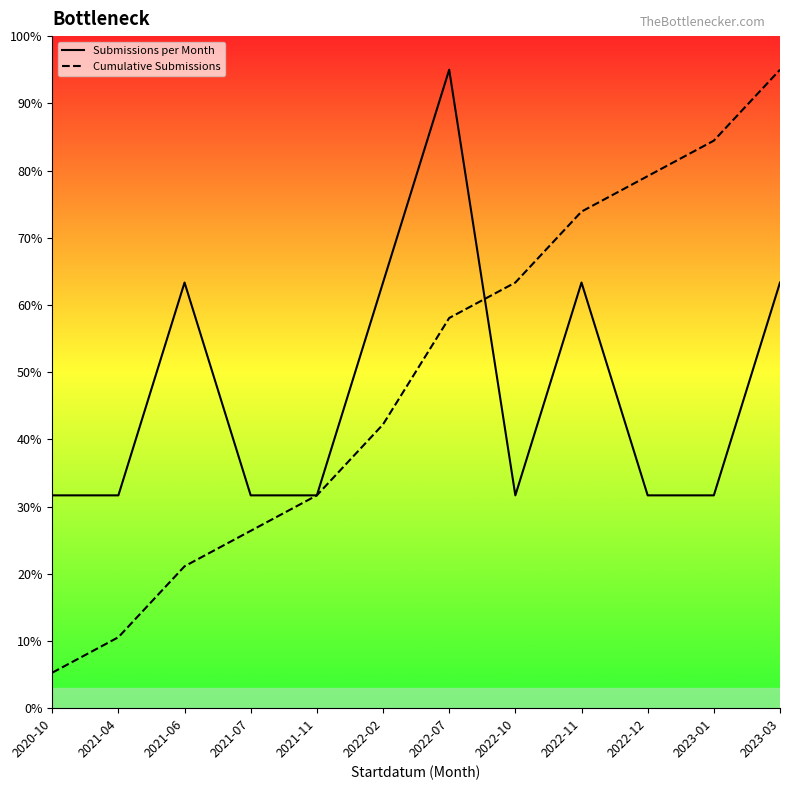

What are all the series names shown in the legend?

Submissions per Month, Cumulative Submissions